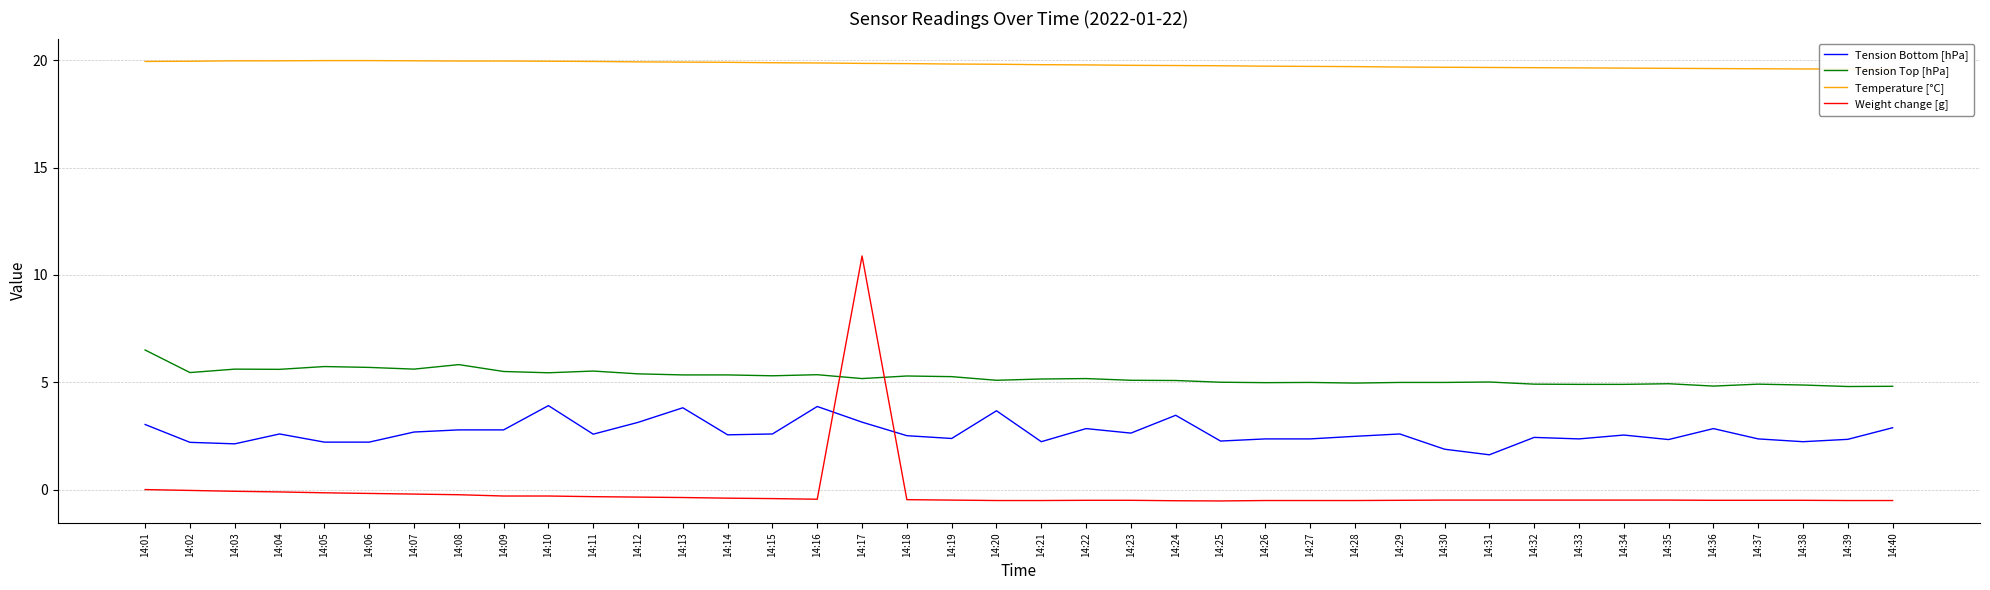

Rank the categories by Tension Top [hPa] value from lowest to highest.

14:39, 14:40, 14:36, 14:38, 14:33, 14:34, 14:32, 14:37, 14:35, 14:28, 14:26, 14:27, 14:29, 14:30, 14:25, 14:31, 14:24, 14:20, 14:23, 14:21, 14:17, 14:22, 14:19, 14:18, 14:15, 14:13, 14:14, 14:16, 14:12, 14:10, 14:02, 14:09, 14:11, 14:04, 14:03, 14:07, 14:06, 14:05, 14:08, 14:01